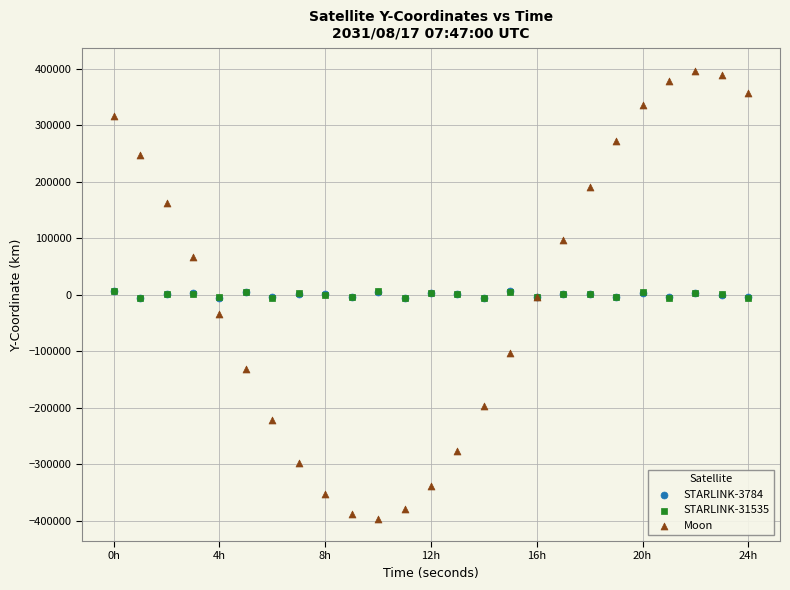

Which series reaches the minimum Y coordinate?

Moon